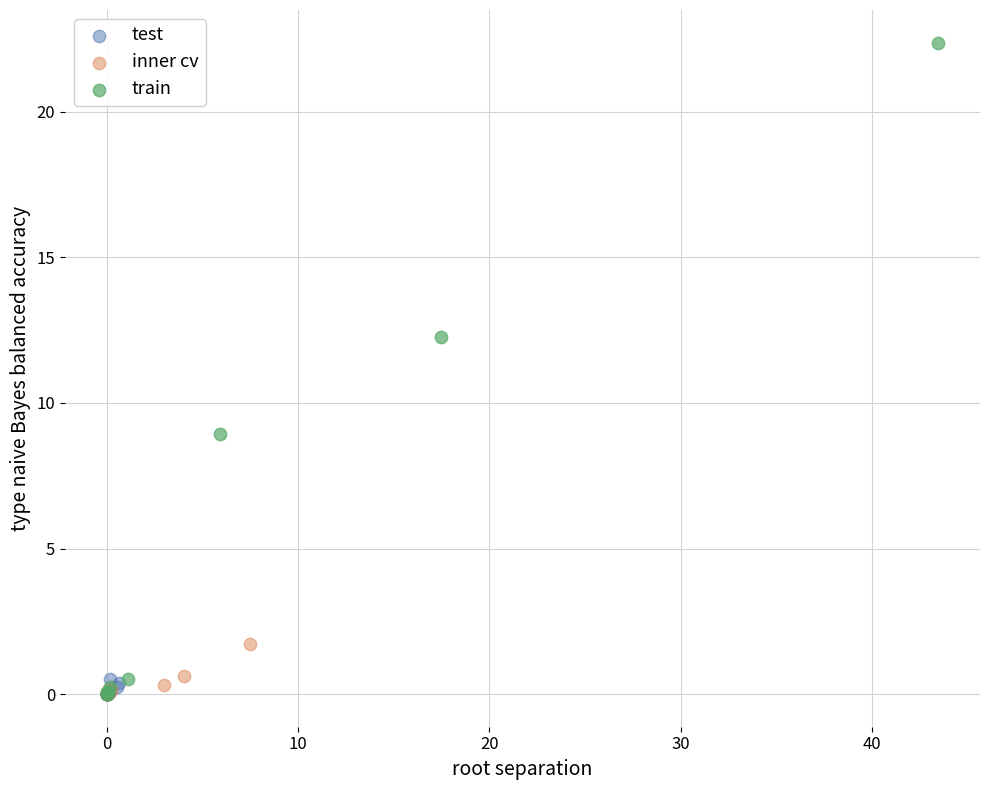

Which series contains the highest Y value?

train